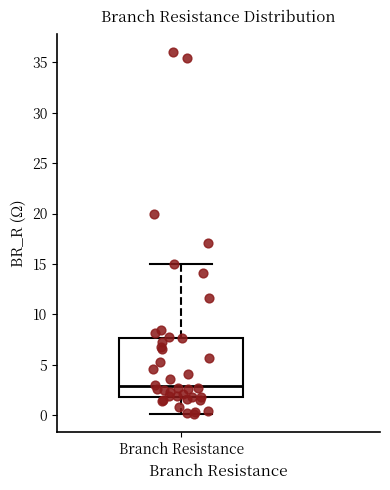

Read this box plot against the y-axis: the position of the median line, the range covered by the box, and the ends of both whiskers. The values are not printed on the chart, so give them approximately, as read against the axis.

median 3.0, box 2.0 to 7.5, whiskers 0.0 to 15.0